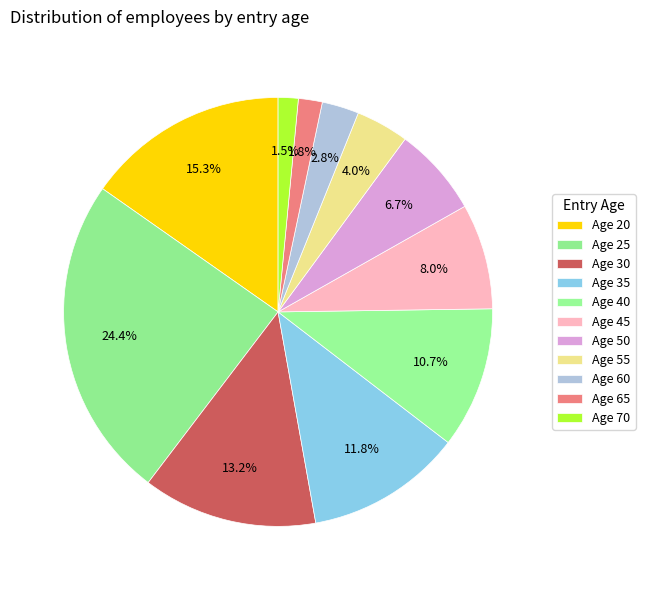

How many slices are in this pie chart?

11